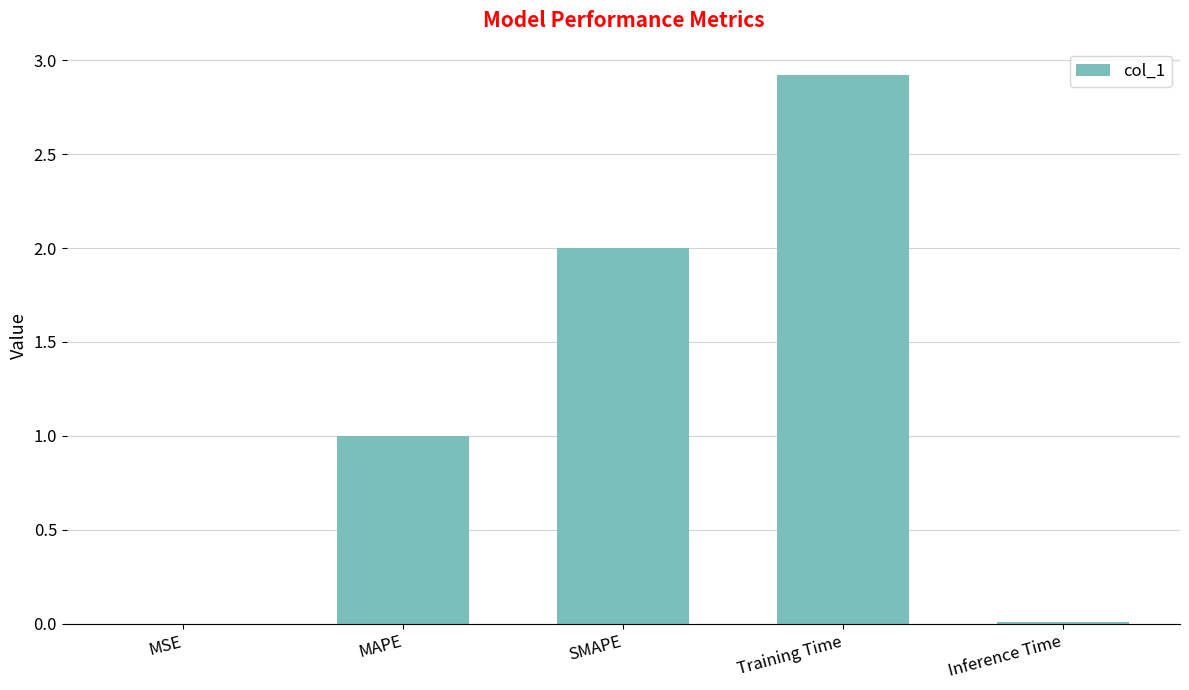

How many data points does each series have?

5